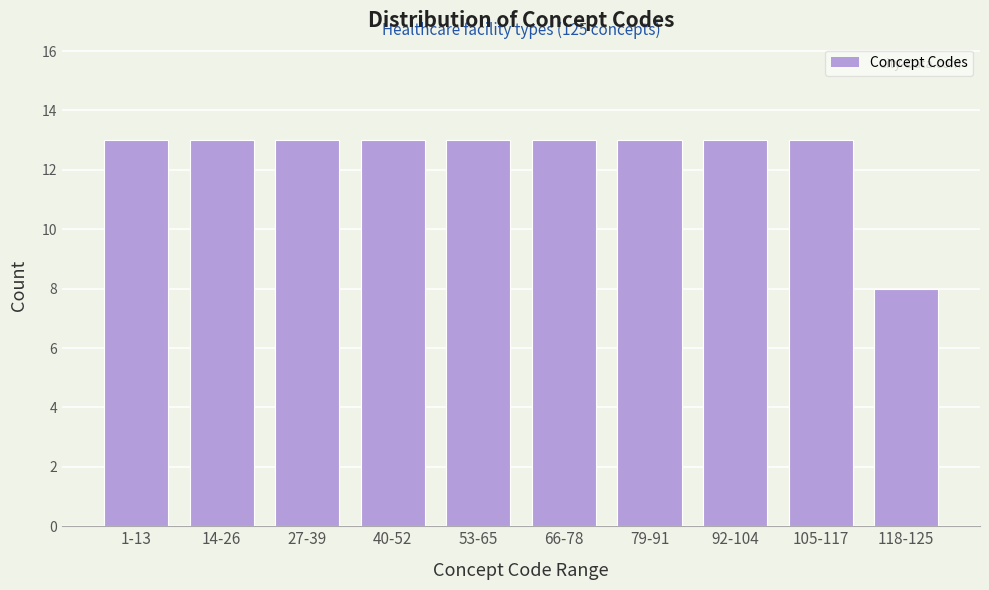

Reading left to right, extract all data points from this chart.

13	13	13	13	13	13	13	13	13	8